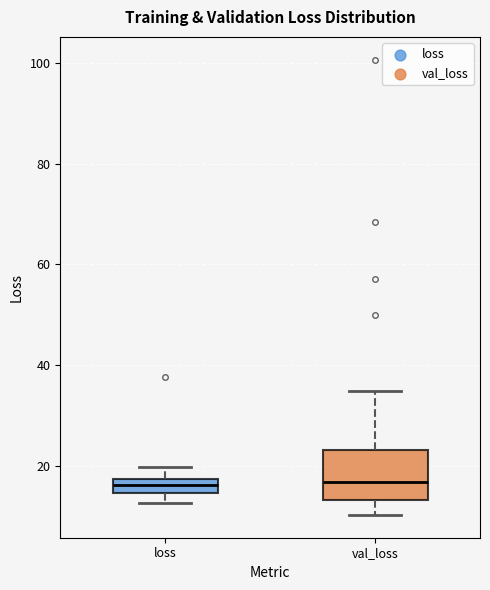

Comparing the boxes themselves (not the whiskers), which one is the tallest?

val_loss